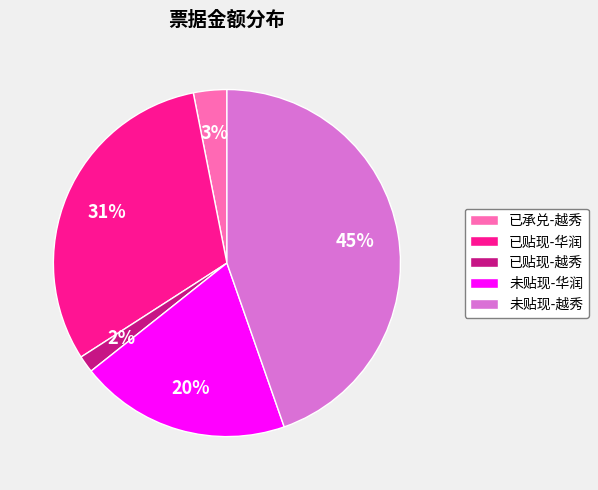

How many segments does this pie chart have?

5